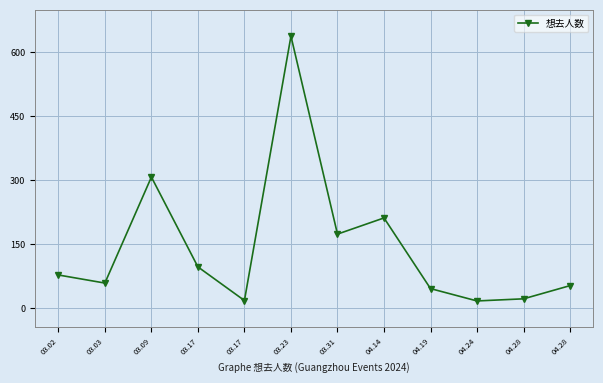

List the labels in order of value, largest first.

03.23, 03.09, 04.14, 03.31, 03.17, 03.02, 03.03, 04.28, 04.19, 04.28, 03.17, 04.24